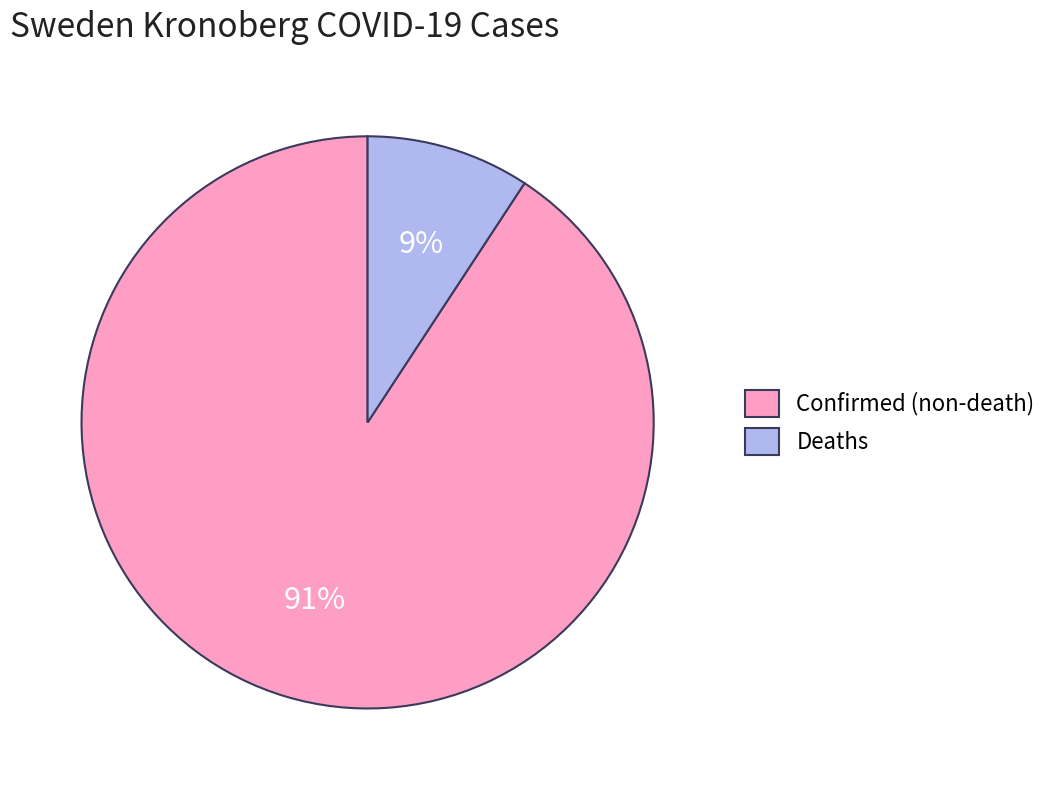

Which has a higher value, Deaths or Confirmed (non-death)?

Confirmed (non-death)